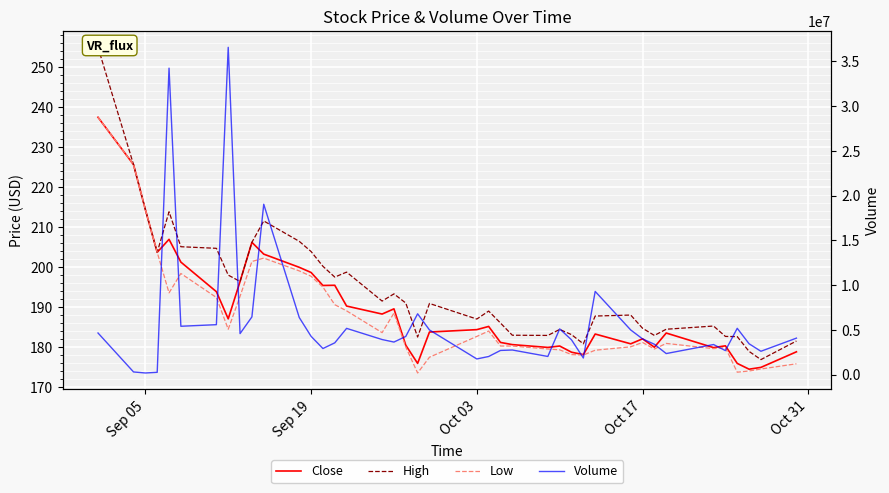

True or false: Low and Volume intersect in this chart.

False